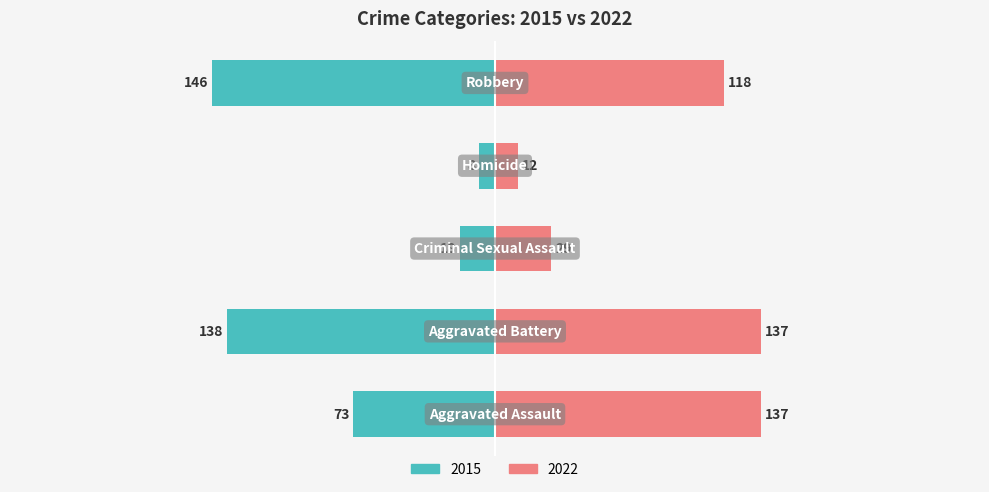

Does the chart contain stacked bars?

No